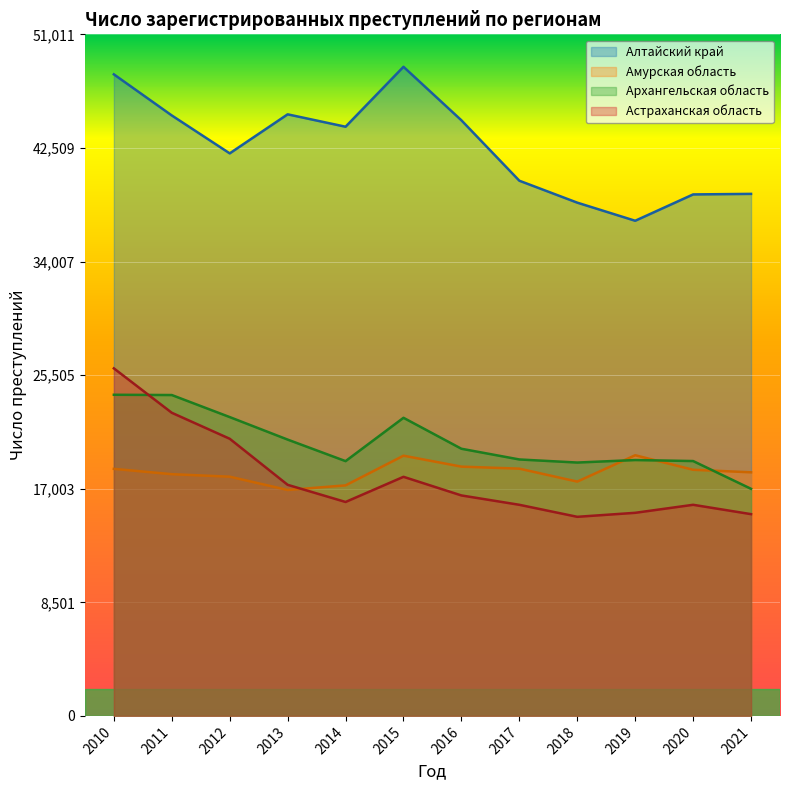

What is the difference between the second highest and minimum values in the Амурская область series?

2566